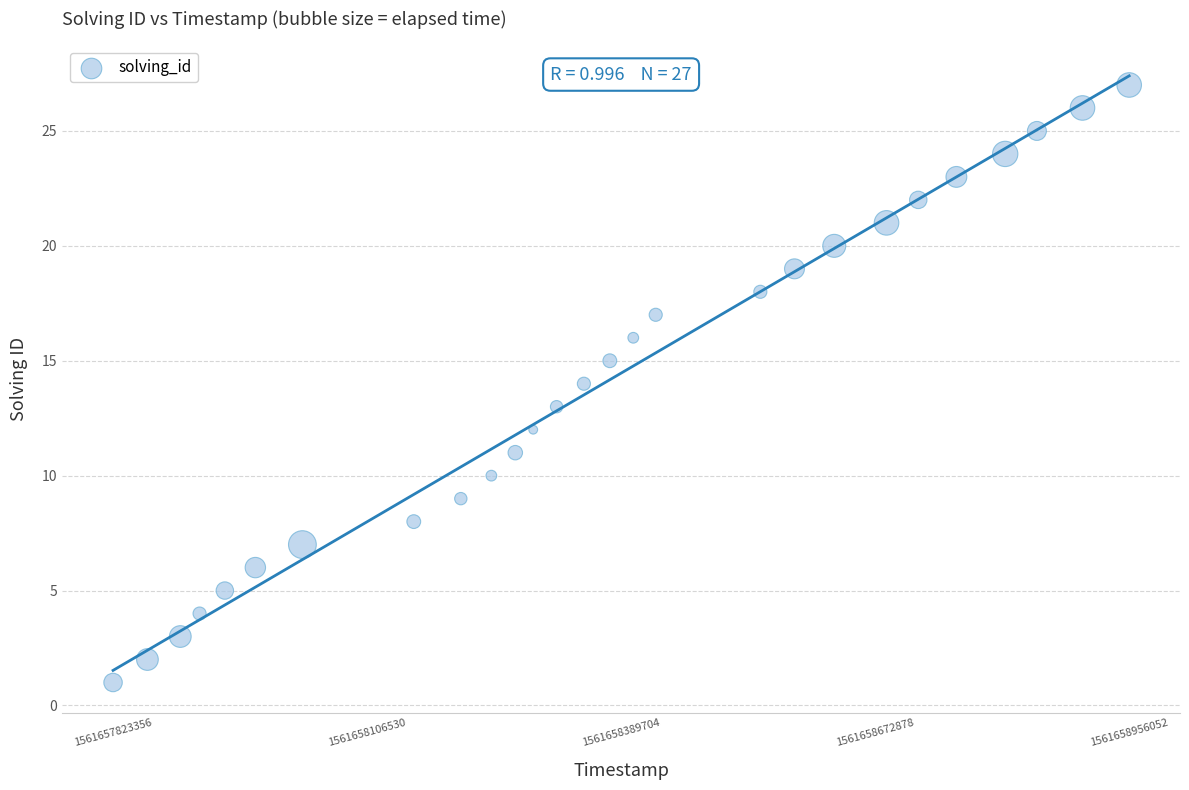

What is the range of X values (max minus min)?

1132696